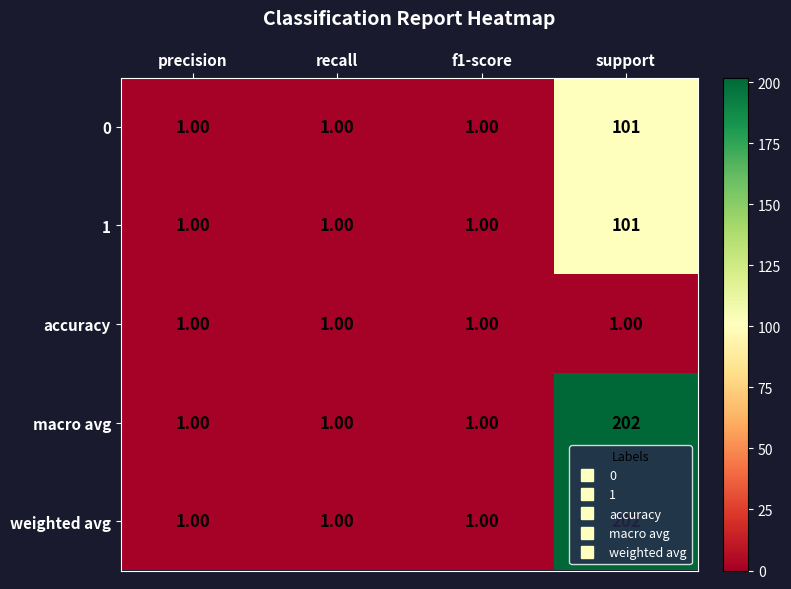

What is the total value across all series at support?

607